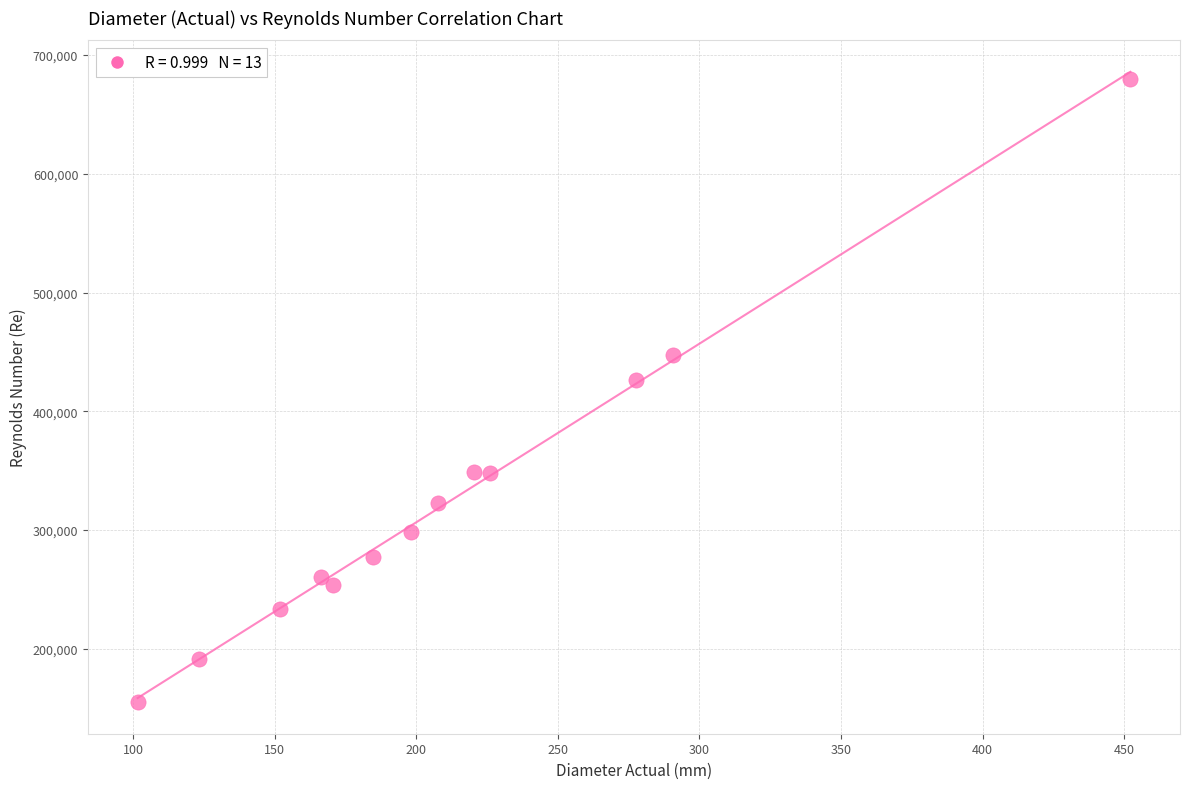

What Y value in the scatter plot is closest to 417506?

426215